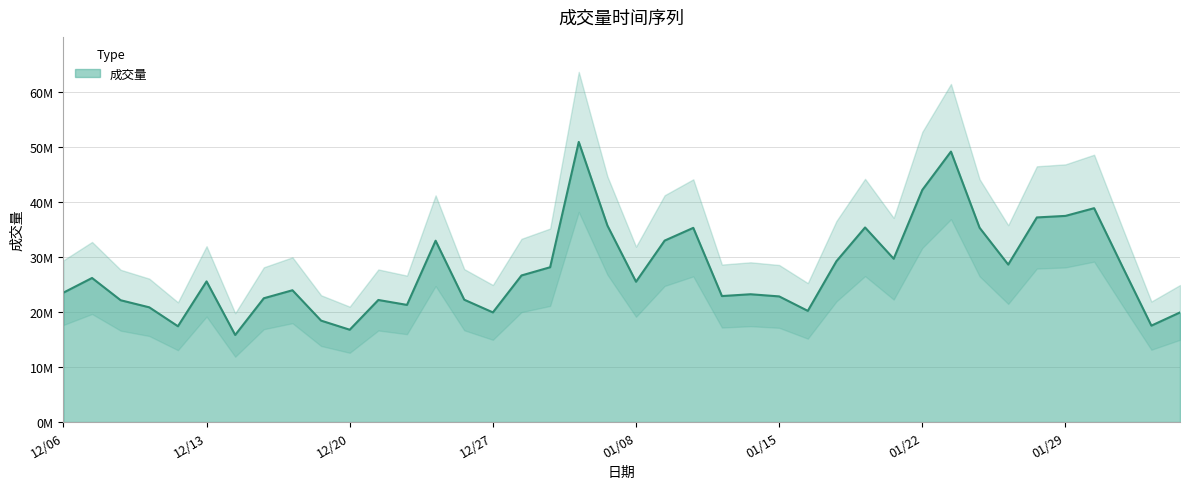

How many lines are shown in the chart?

1